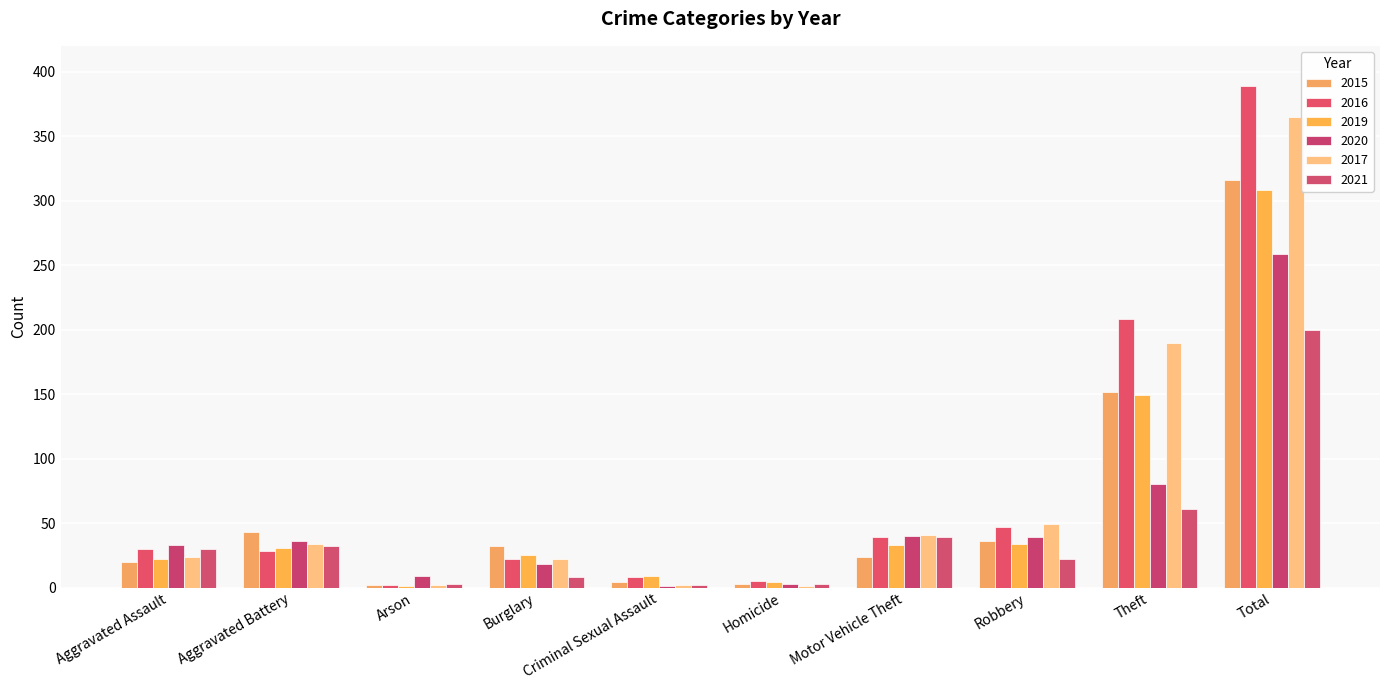

Between Homicide and Robbery, which series saw the biggest shift?

2017